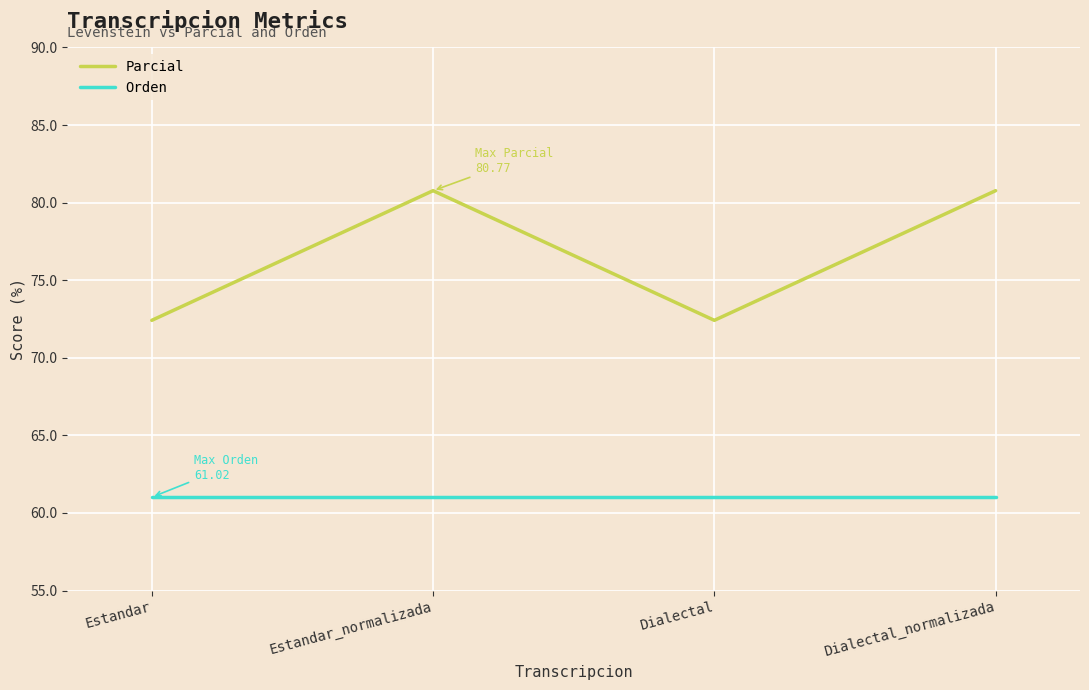

Read the Parcial value at Dialectal.

72.4